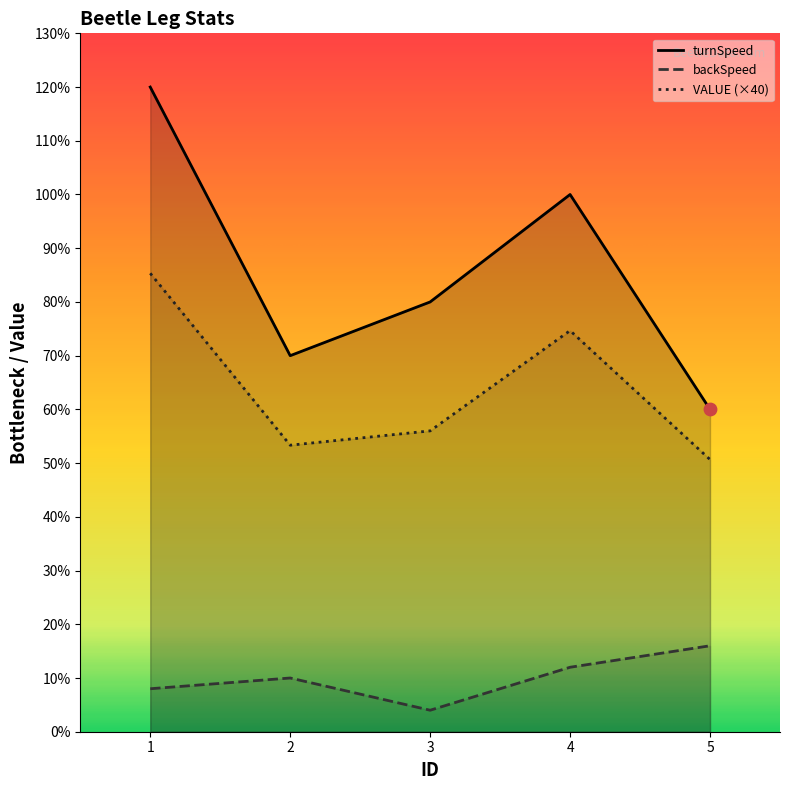

Is the value of backSpeed at 2 greater than the value of turnSpeed at 5?

No